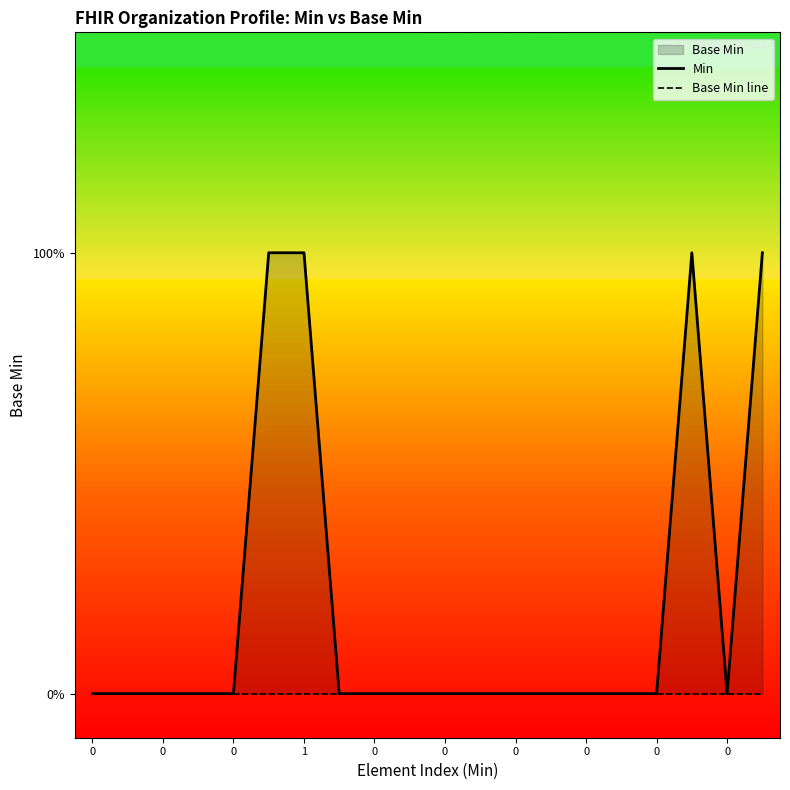

Is it true that Min equals 0 at 0?

False